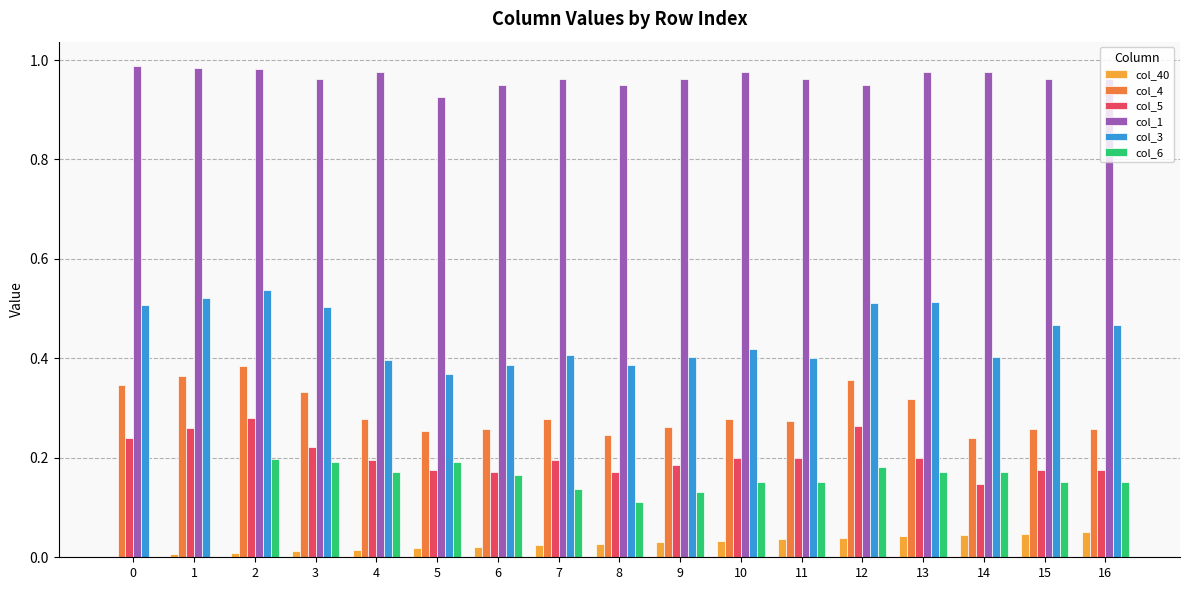

True or false: col_3 has a value of 0.6 at 9.

False